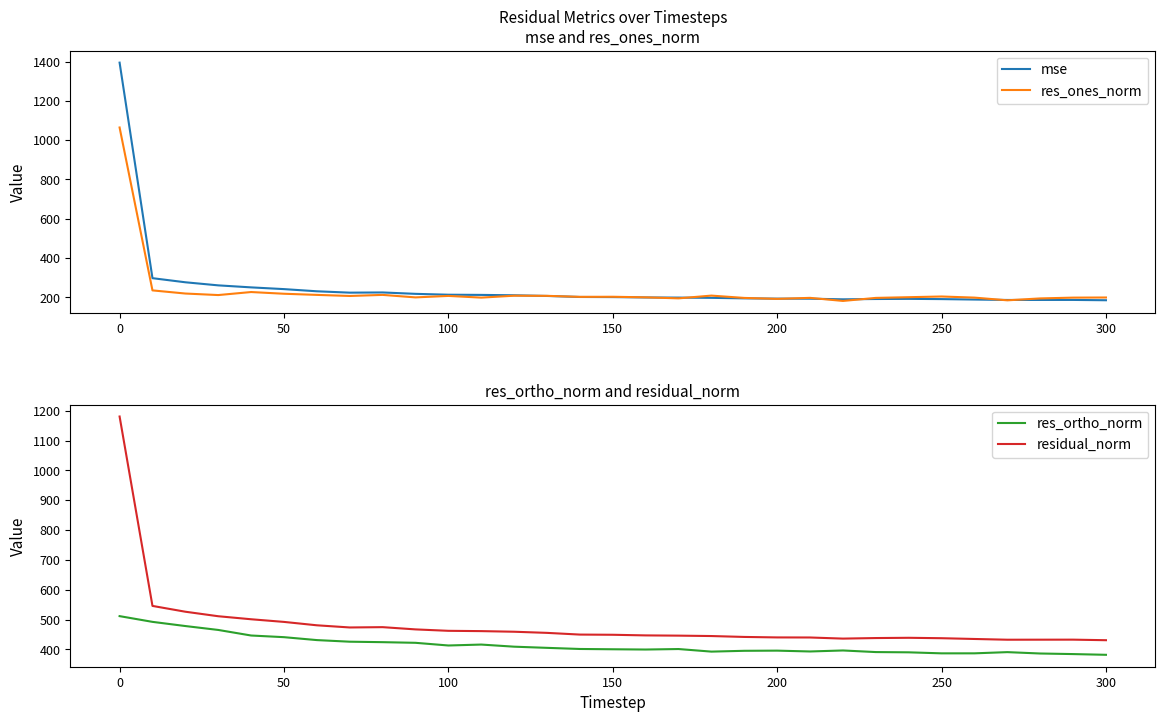

What is the minimum value shown in the chart?

182.0